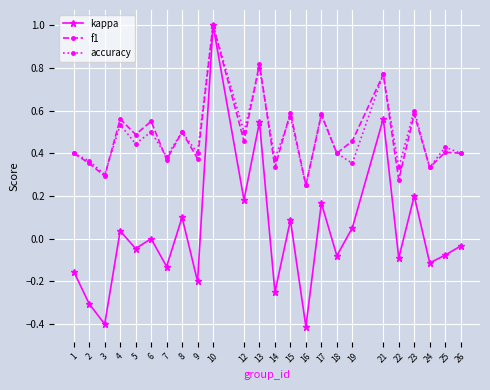

How many accuracy values are between 0 and 1?

24